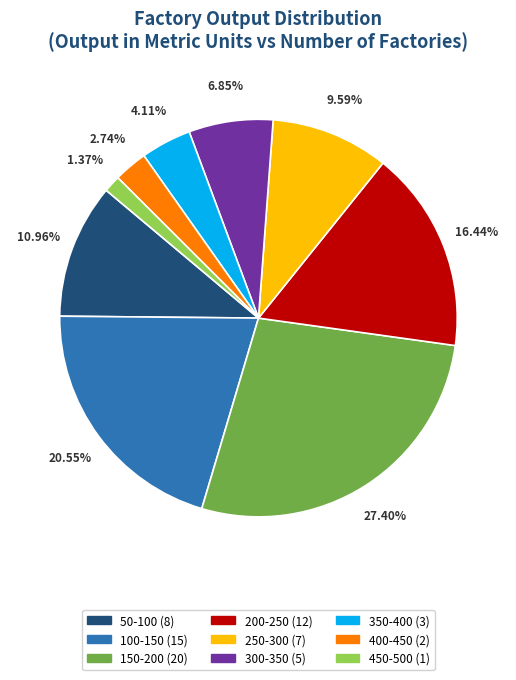

Does any single category account for the majority?

No